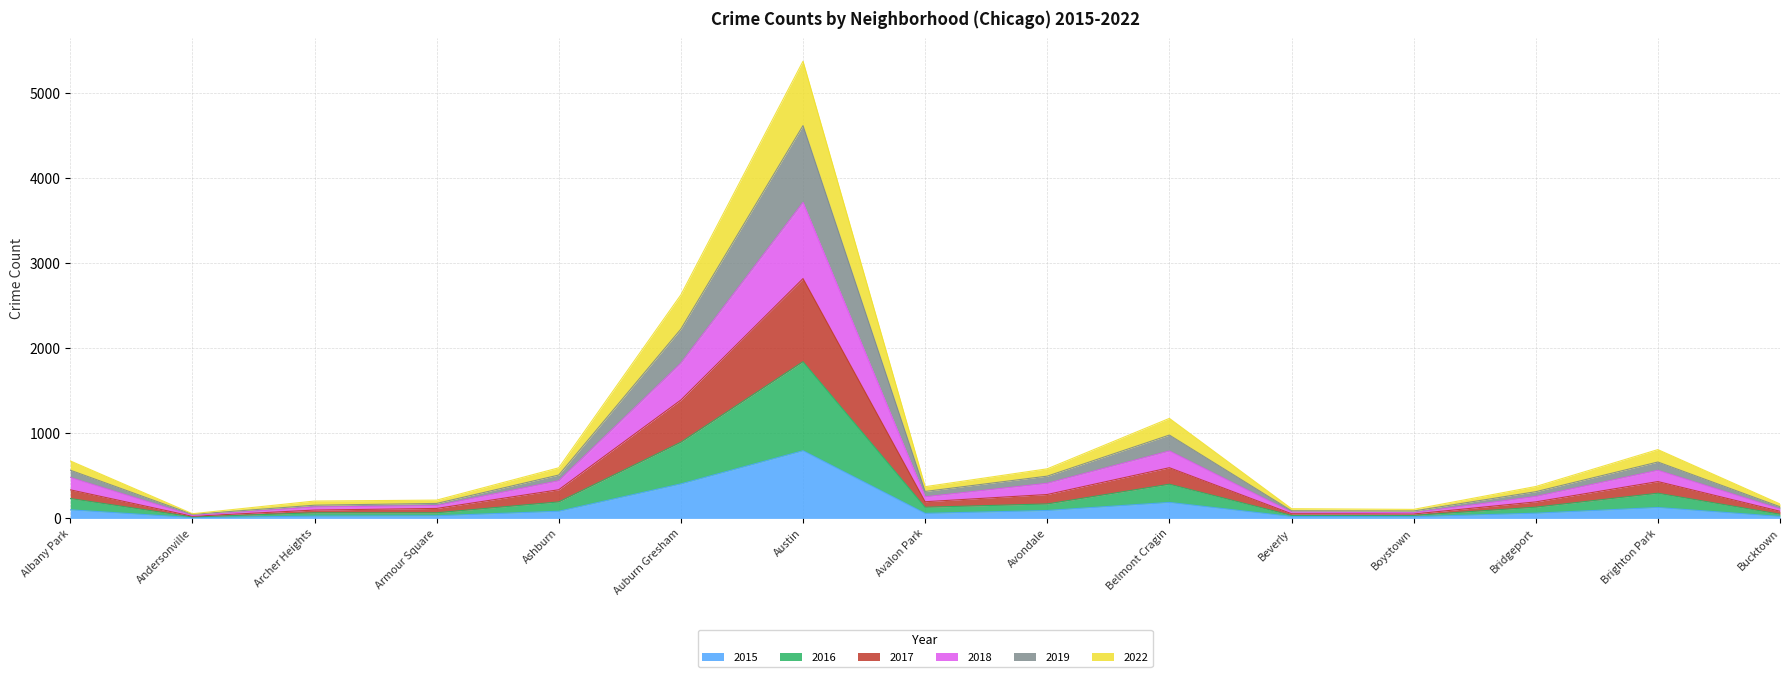

True or false: 2015 and 2017 intersect in this chart.

False